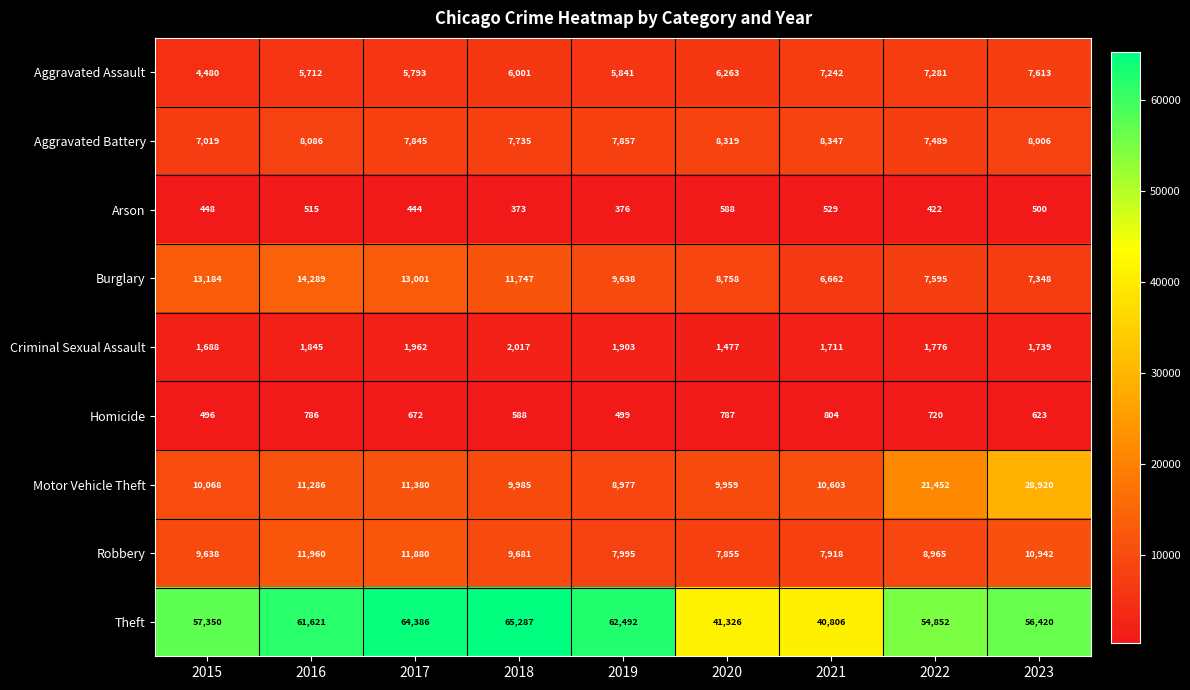

Where is Theft nearest to the value 53046?

2022